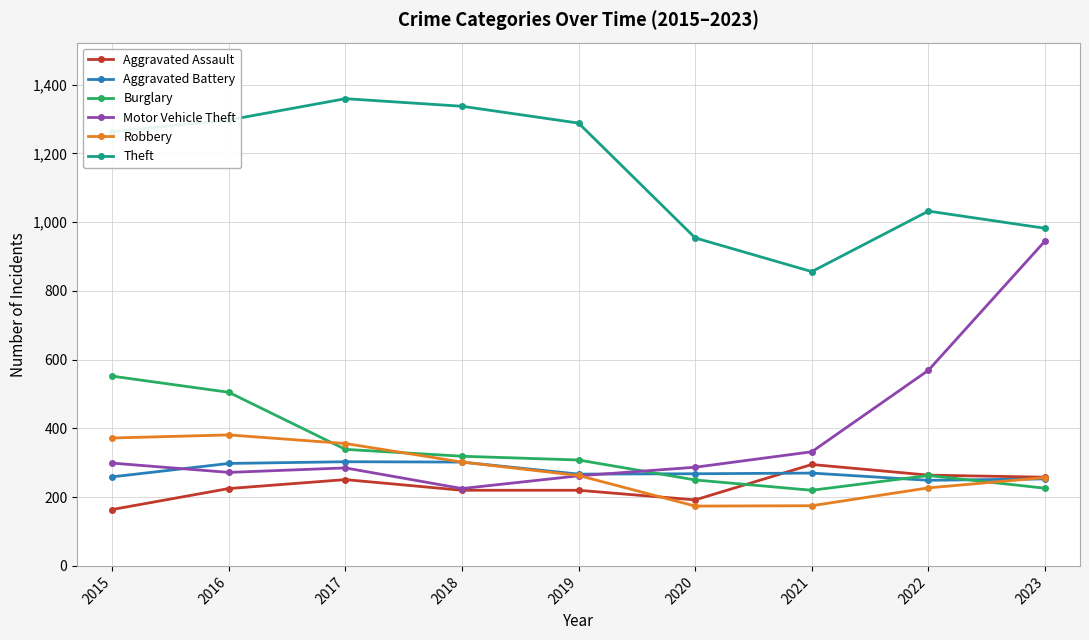

True or false: Burglary has more than 2 points higher than both neighbors.

False